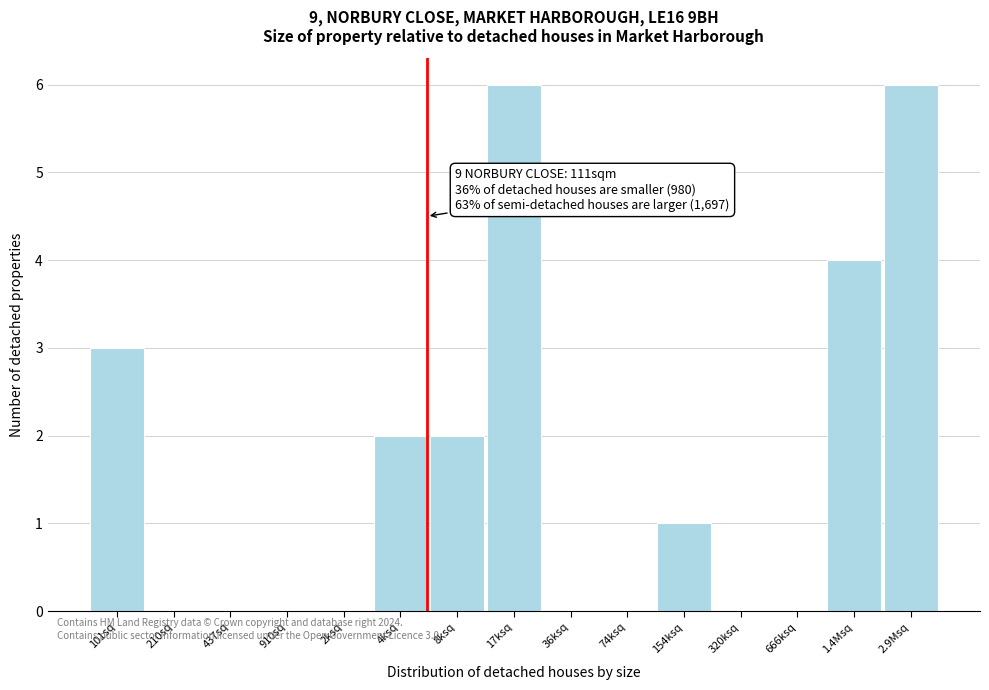

Reading left to right, list all the values displayed in this chart.

101sq=3	210sq=0	437sq=0	910sq=0	2ksq=0	4ksq=2	8ksq=2	17ksq=6	36ksq=0	74ksq=0	154ksq=1	320ksq=0	666ksq=0	1.4Msq=4	2.9Msq=6